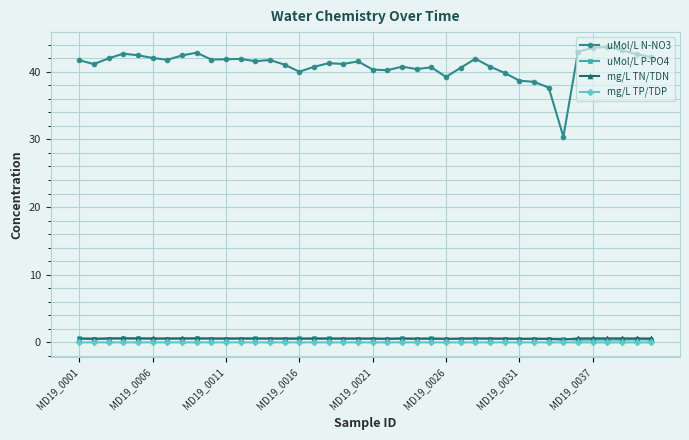

What is the value of the mg/L TN/TDN point at the 28th from the left?

0.6